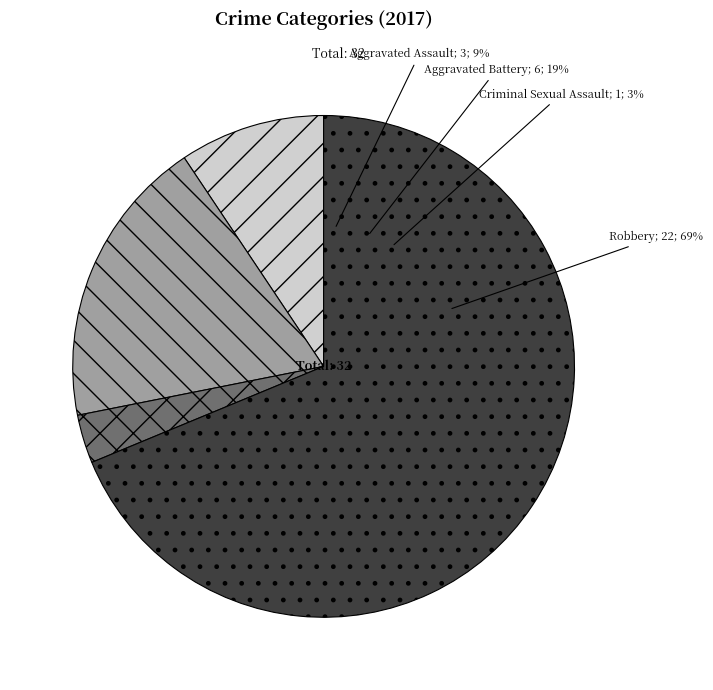

To the nearest percent, what is the average slice percentage?

25%